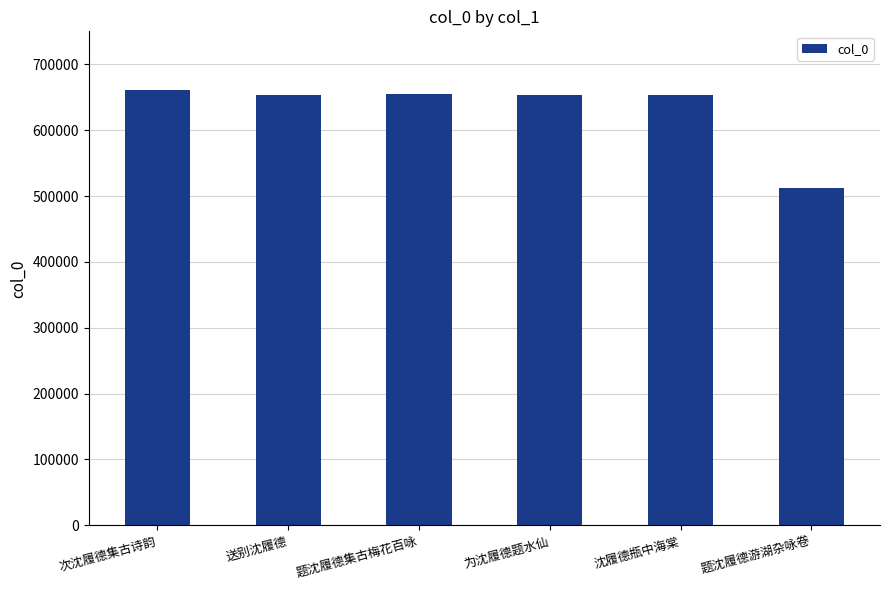

What is the label of the 4th bar from the left?

为沈履德题水仙